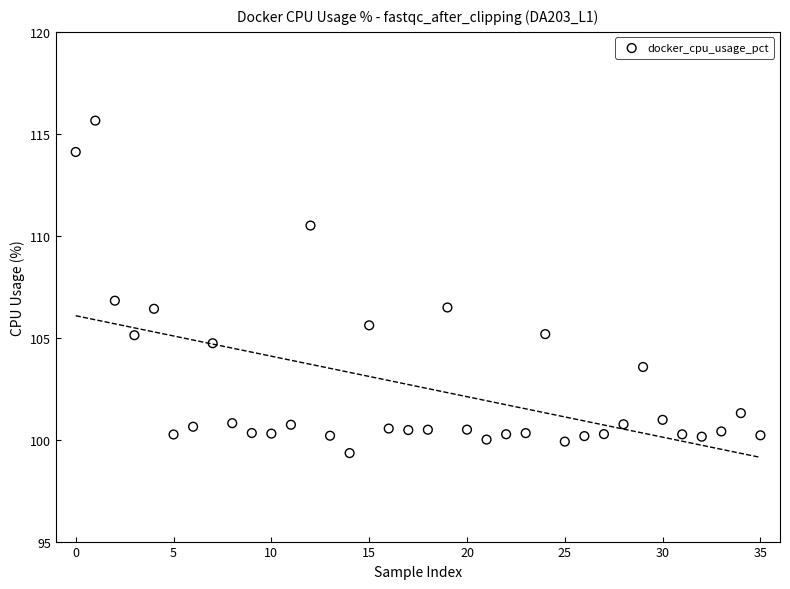

What is the range of Y values (max minus min)?

16.3